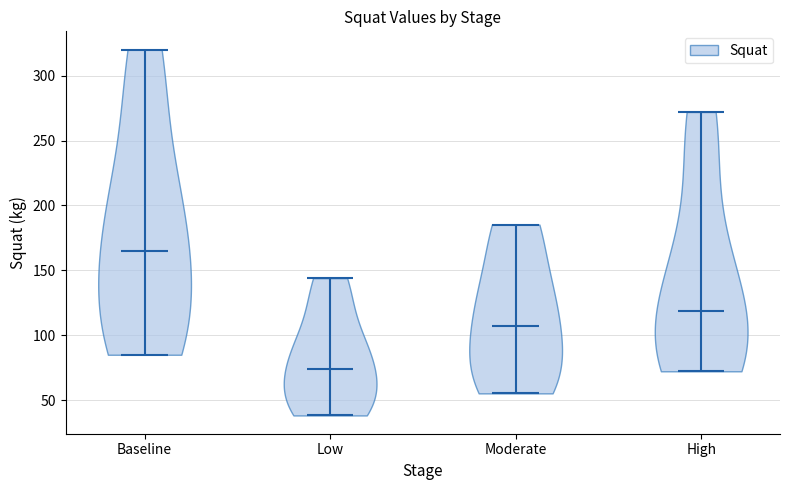

Reading left to right, read every violin against the y-axis: where its median line is, and the lowest and highest points it reaches. The values are not printed on the chart, so give them approximately, as read against the axis.

Baseline: median line 165, lowest point 85, highest point 320
Low: median line 75, lowest point 40, highest point 145
Moderate: median line 105, lowest point 55, highest point 185
High: median line 120, lowest point 70, highest point 270